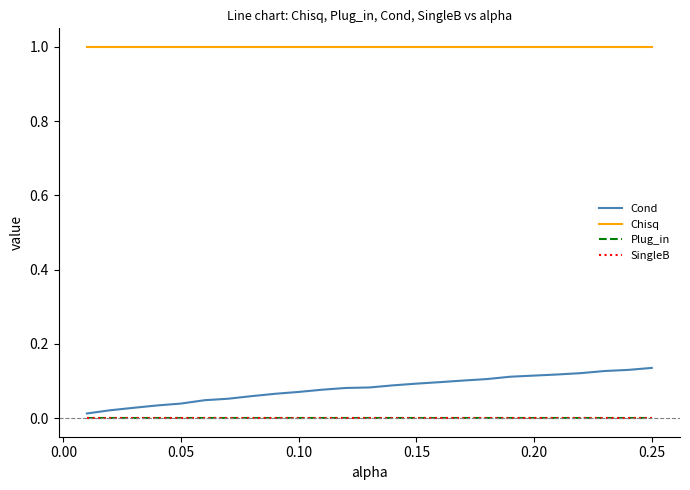

What is the highest value of the Chisq series?

1.0